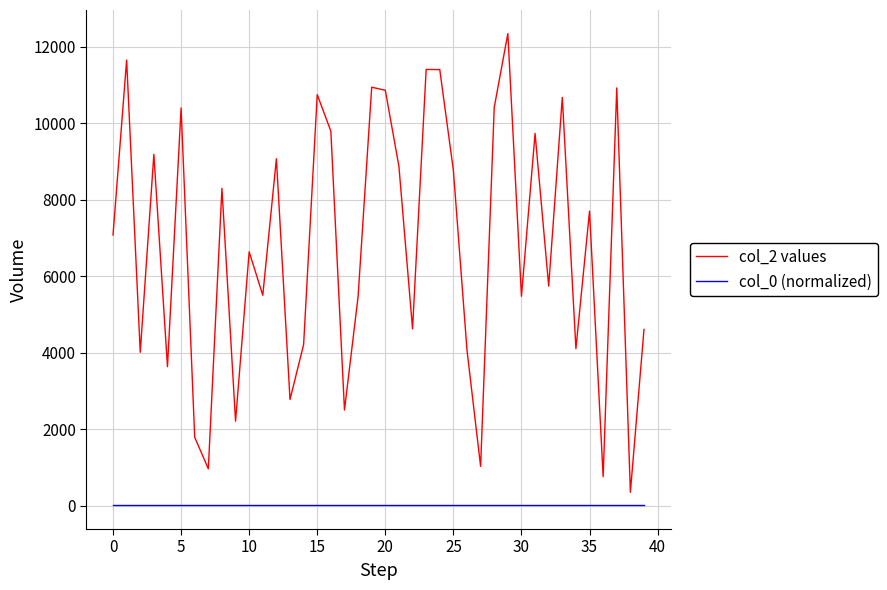

List the series in order of their peak value, lowest first.

col_0 (normalized), col_2 values